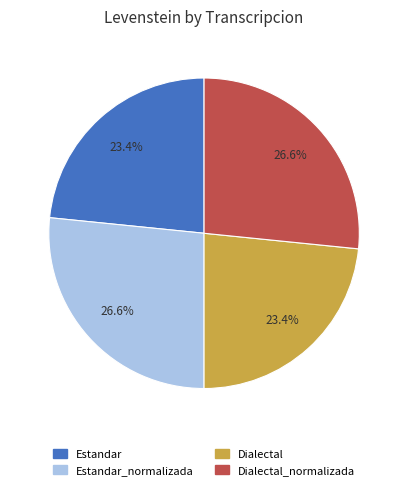

Does any single category account for the majority?

No